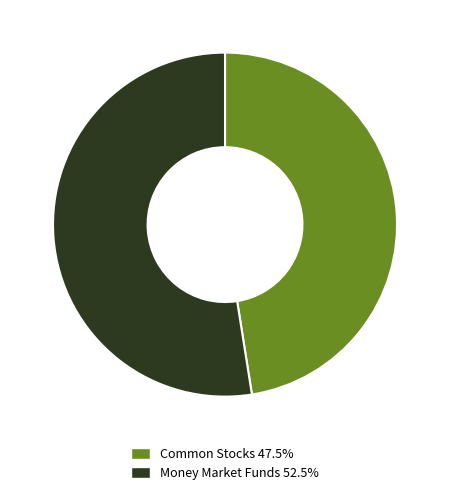

Combined, do Money Market Funds 52.5% and Common Stocks 47.5% account for over 50%?

Yes